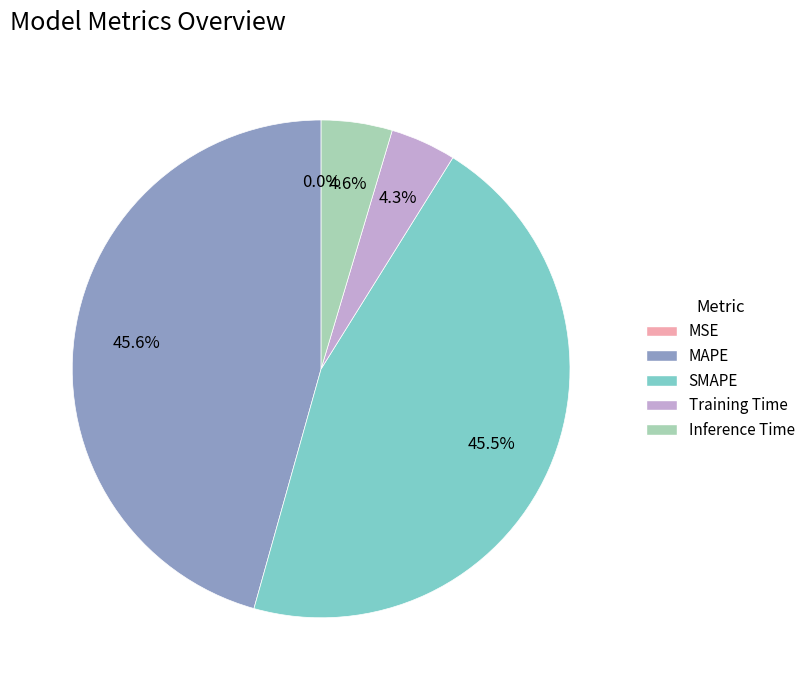

Is SMAPE the majority of the pie?

No